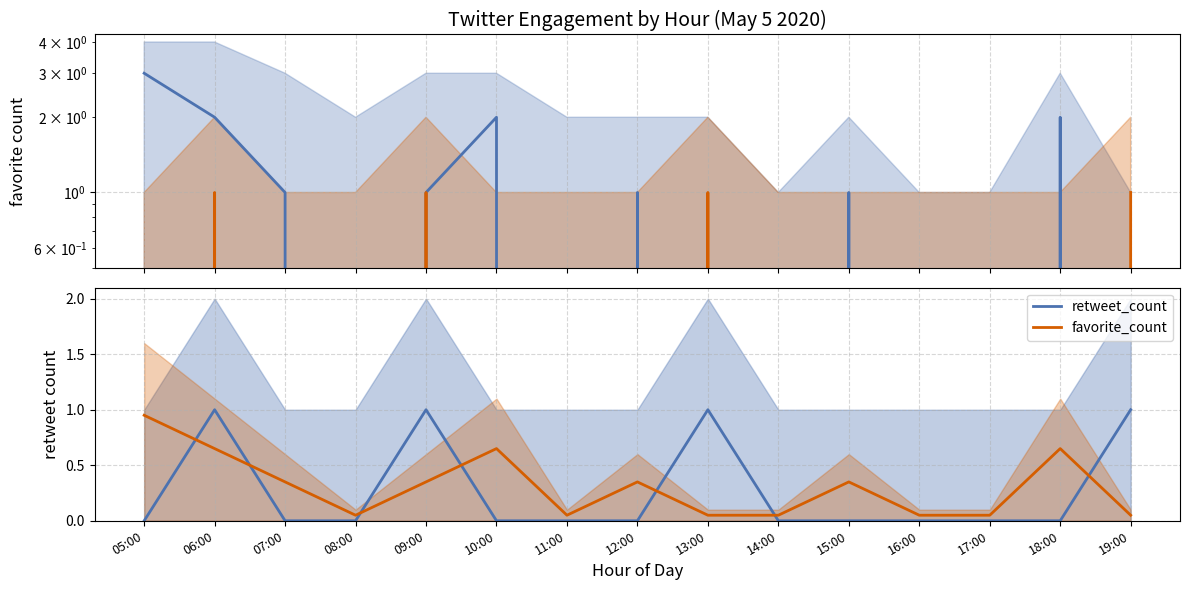

What is the spread (max minus min) of values at 17:00?

0.1